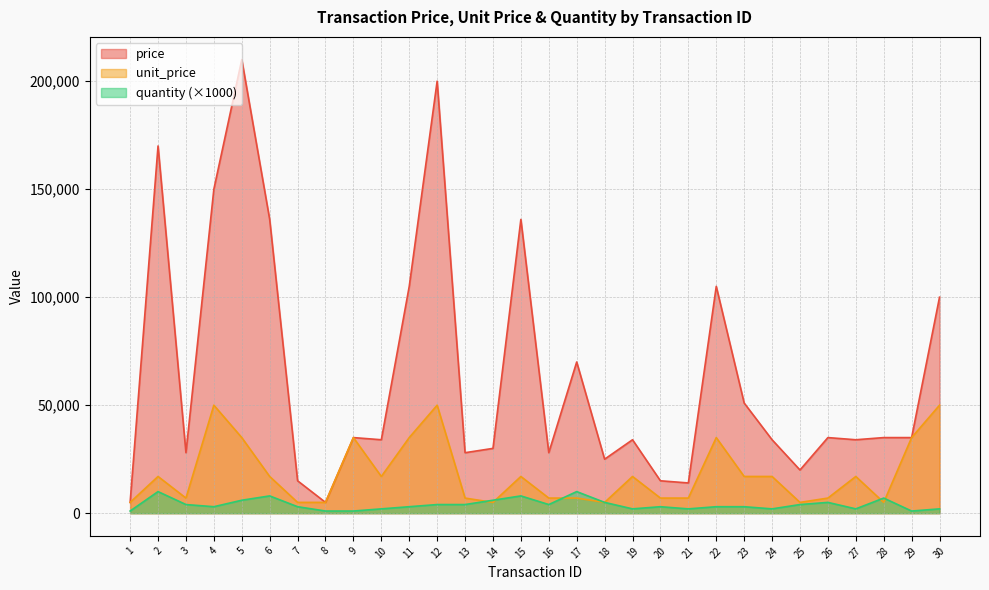

What is the maximum value shown in the chart?

210000